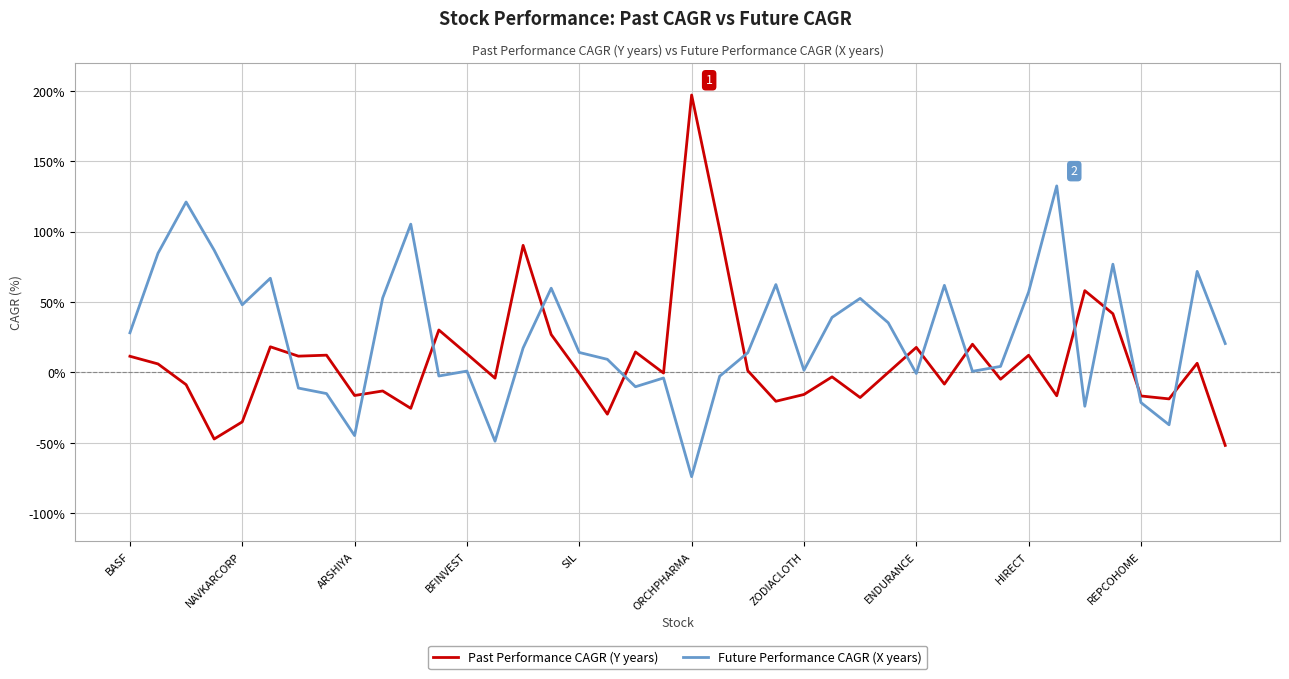

How many lines are shown in the chart?

2